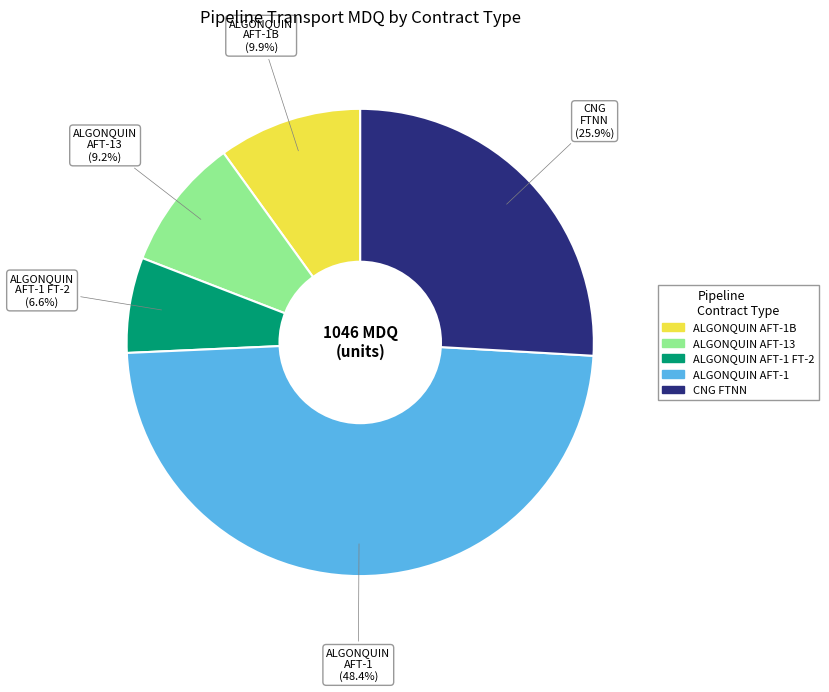

Does any single category account for the majority?

No